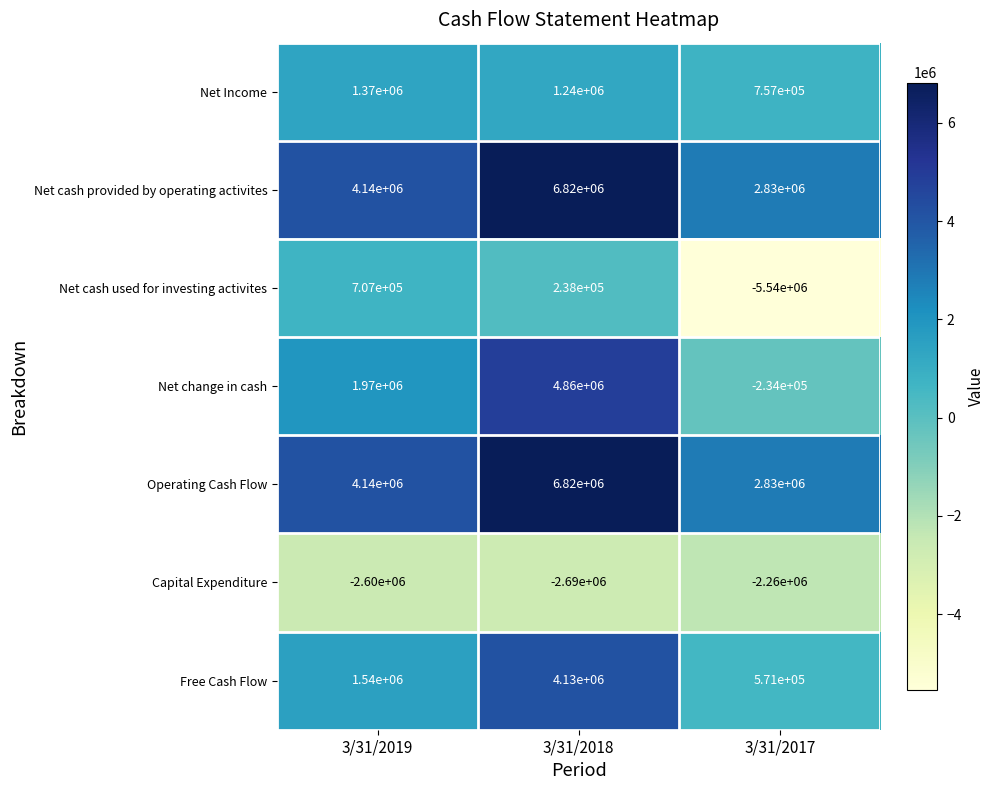

Reading left to right, transcribe all the data shown in this chart.

Net Income: 1370000	1240000	757000
Net cash provided by operating activites: 4140000	6820000	2830000
Net cash used for investing activites: 707000	238000	-5540000
Net change in cash: 1970000	4860000	-234000
Operating Cash Flow: 4140000	6820000	2830000
Capital Expenditure: -2600000	-2690000	-2260000
Free Cash Flow: 1540000	4130000	571000